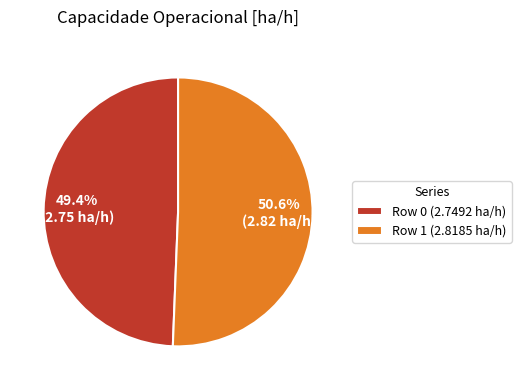

To the nearest percent, what percentage of the pie is Row 1?

51%